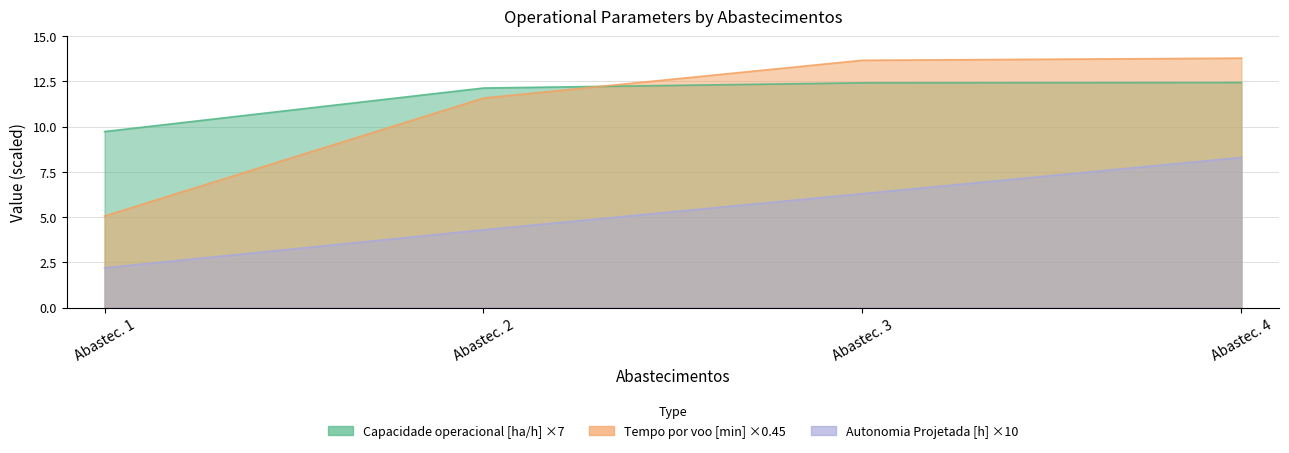

Between Abastec. 4 and Abastec. 1, which is larger?

Abastec. 4